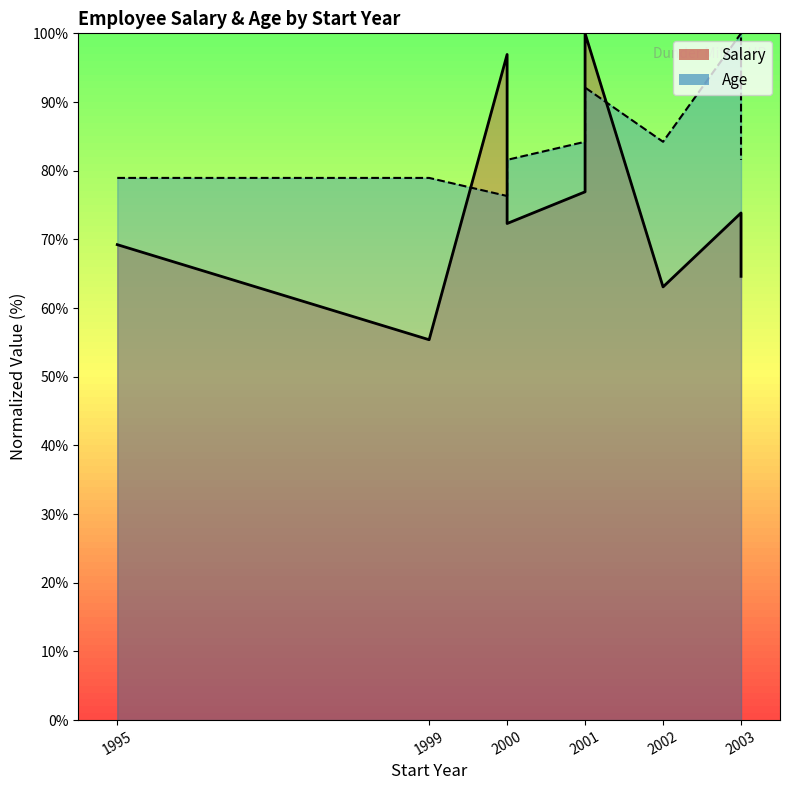

Which category has the lowest value in the Age series?

2000